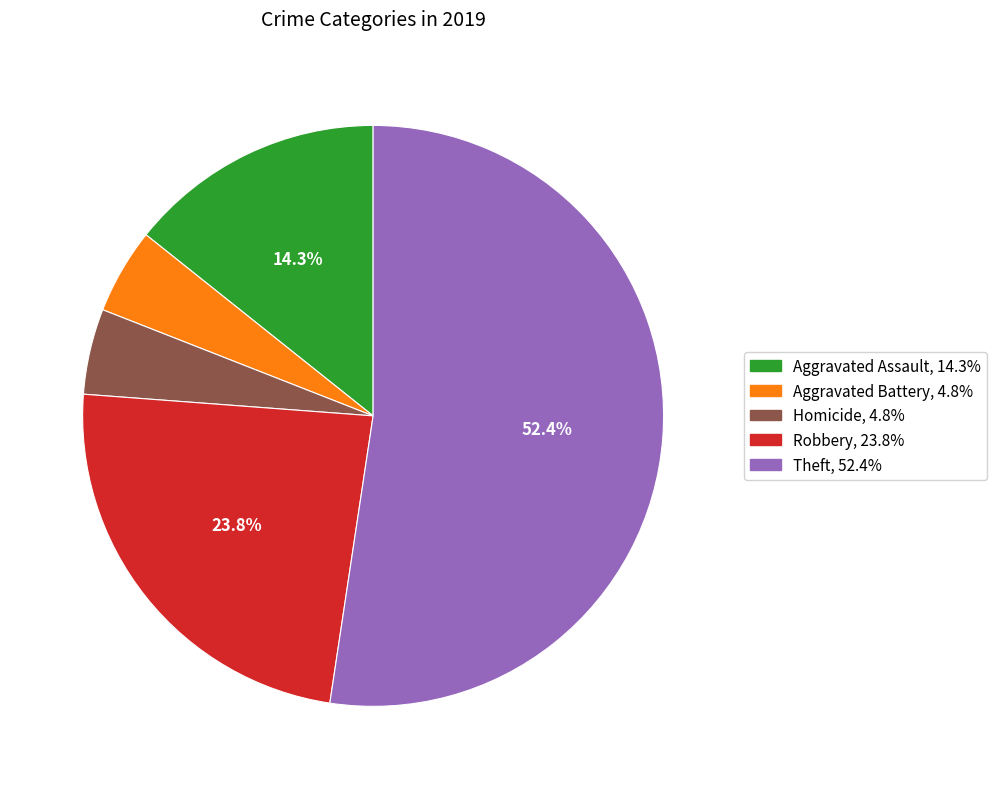

How many slices are in this pie chart?

5